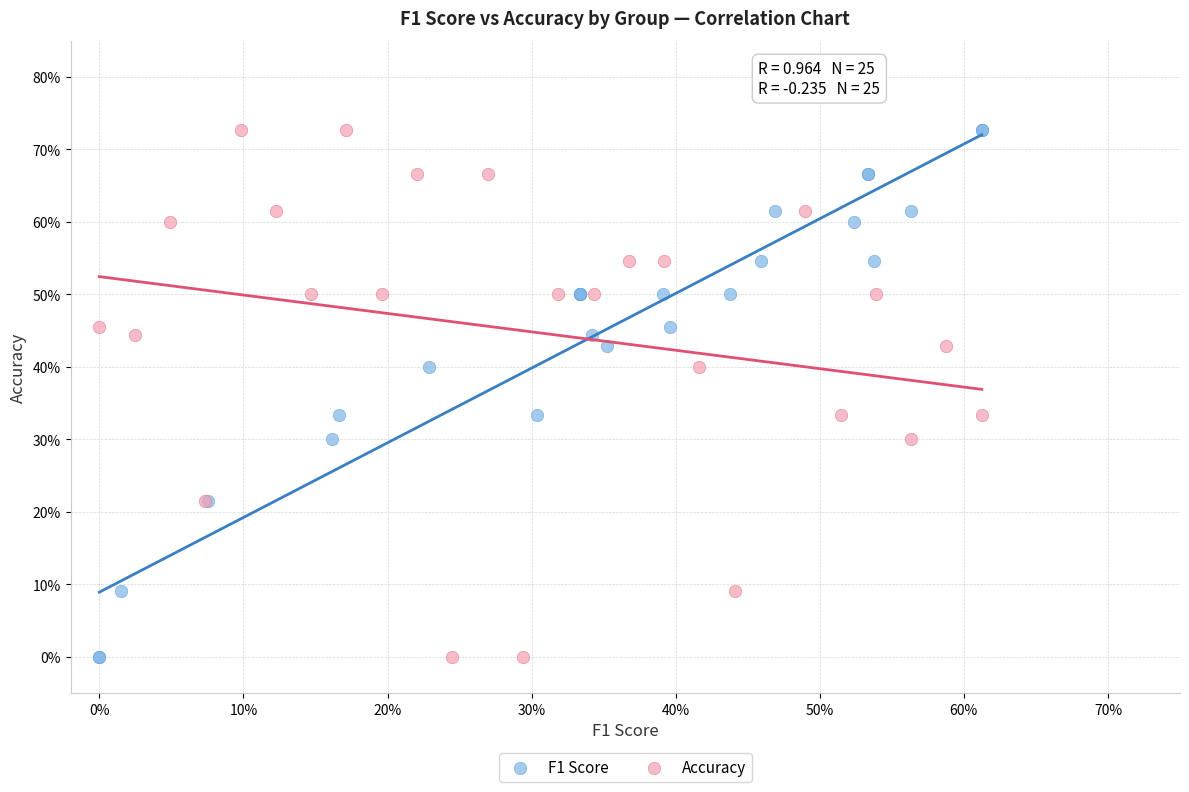

What are all the series names shown in the legend?

F1 Score, Accuracy